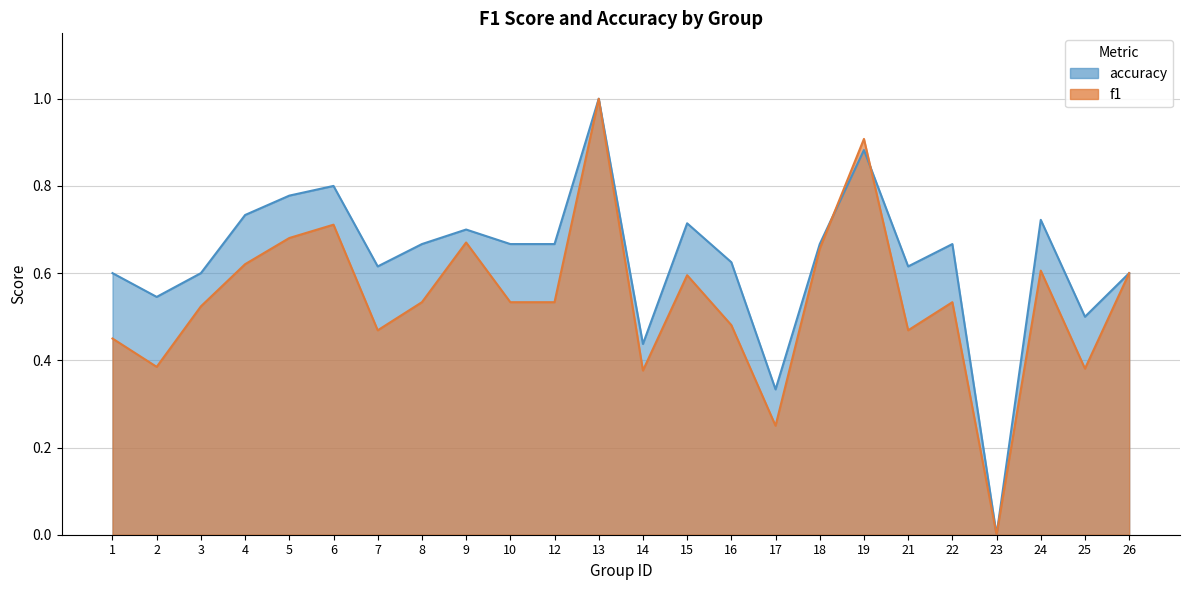

Which series has the largest total across all categories?

accuracy